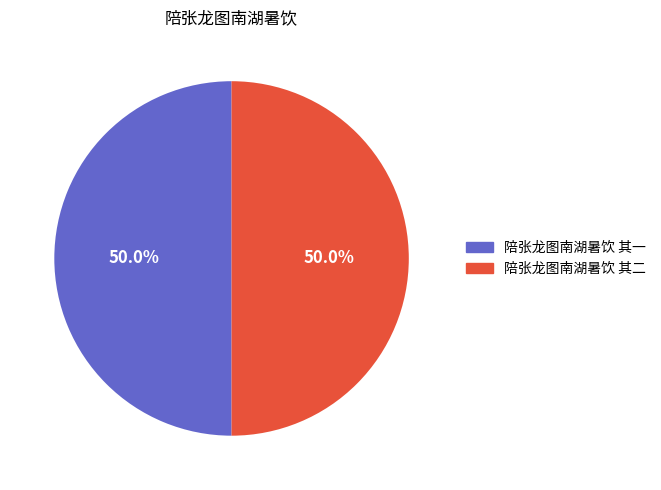

What portion of the pie excludes 陪张龙图南湖暑饮 其一?

50.0%